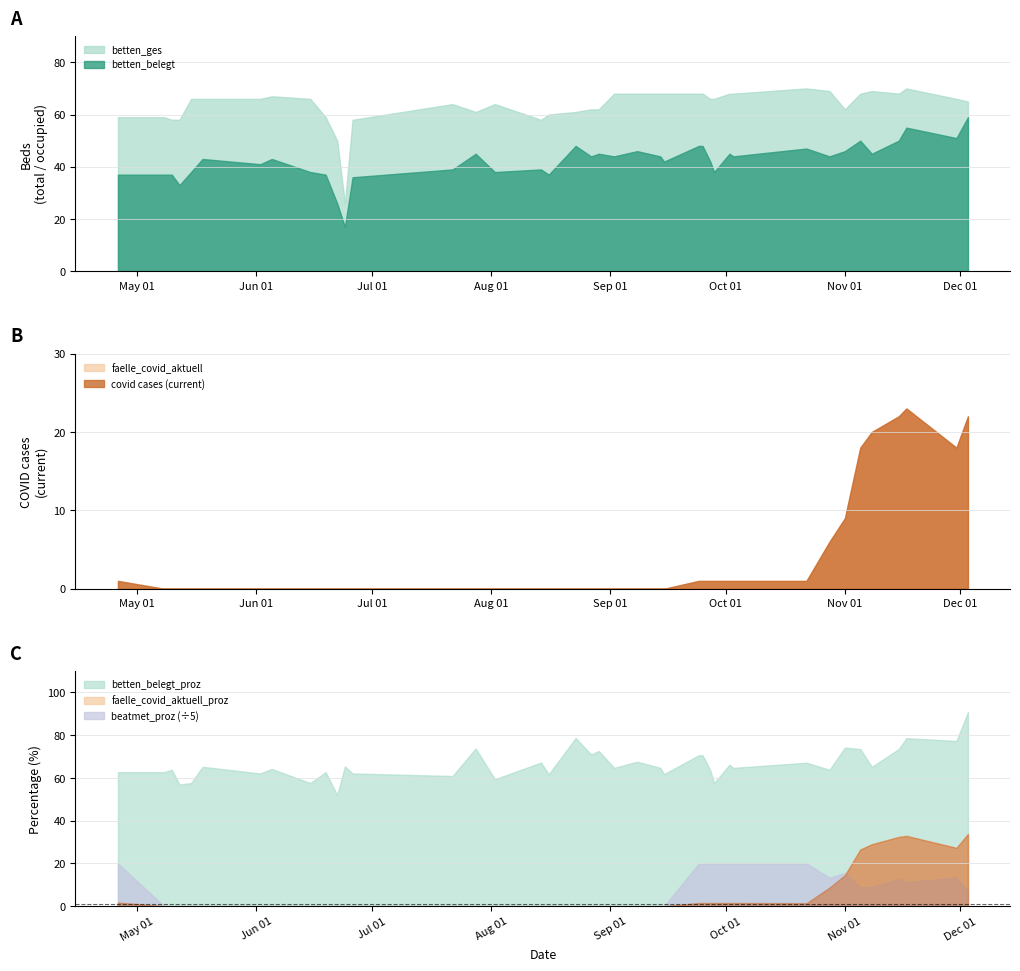

What is the sum of all faelle_covid_aktuell values?

146.0